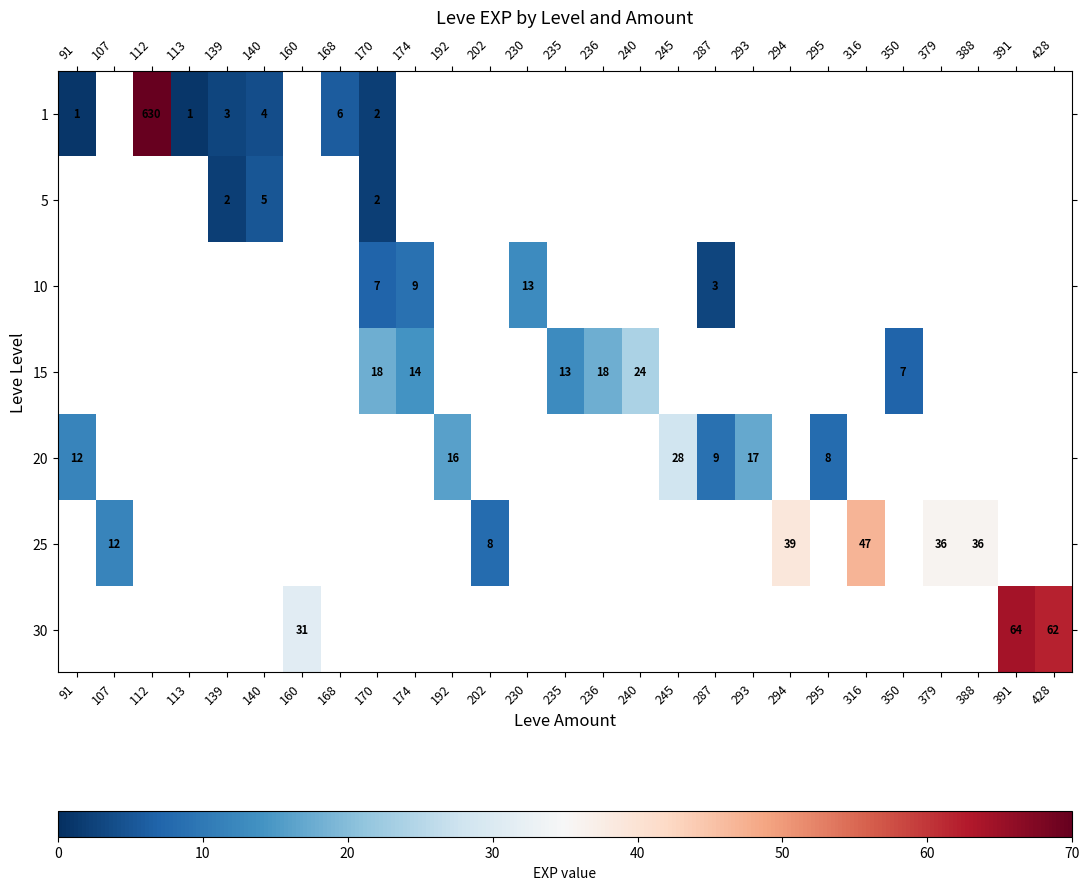

True or false: 5 has a value of 3 at 170.

False